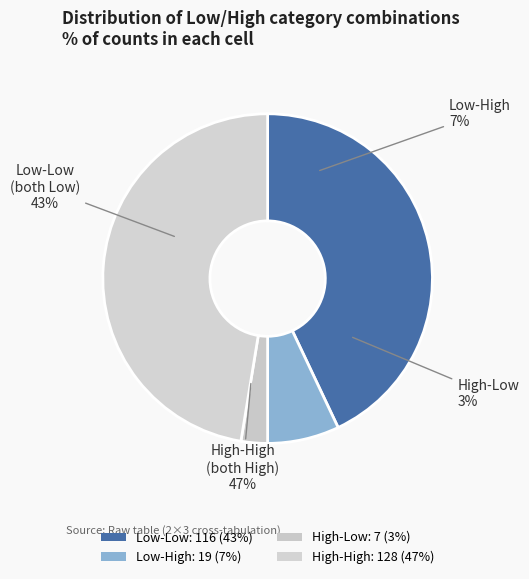

What percentage is the High-Low slice, to the nearest percent?

3%